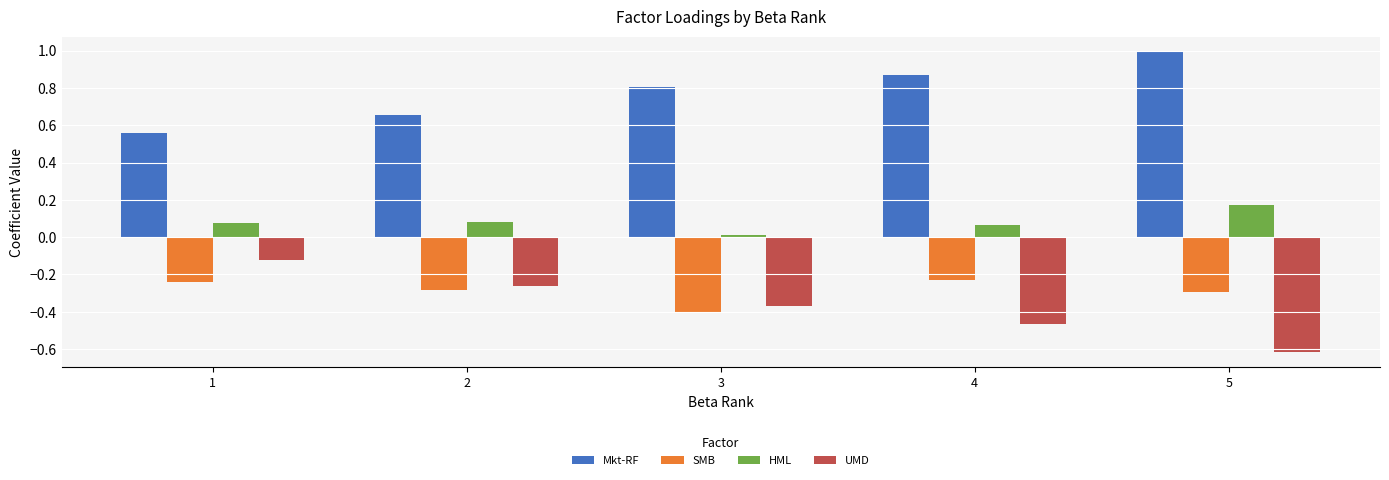

What is the sum of the HML values at 2 and 5?

0.3